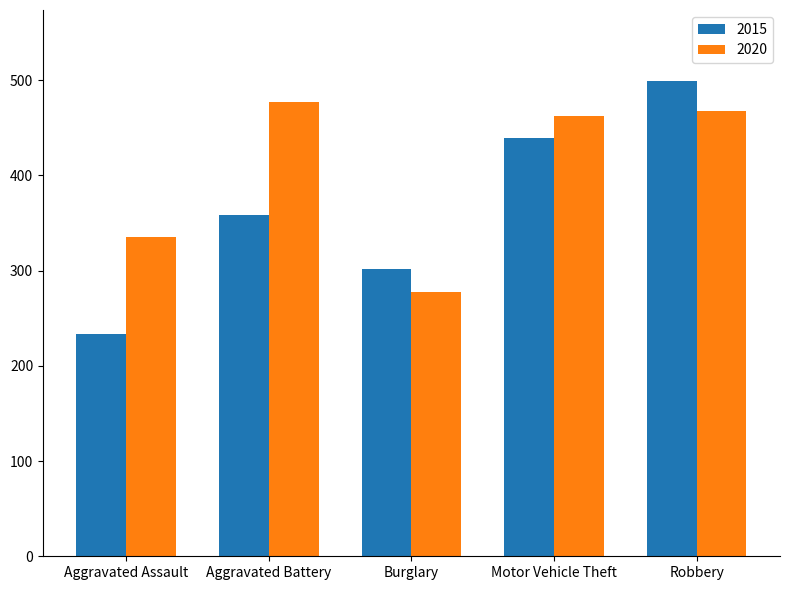

Which series has the widest spread of values?

2015